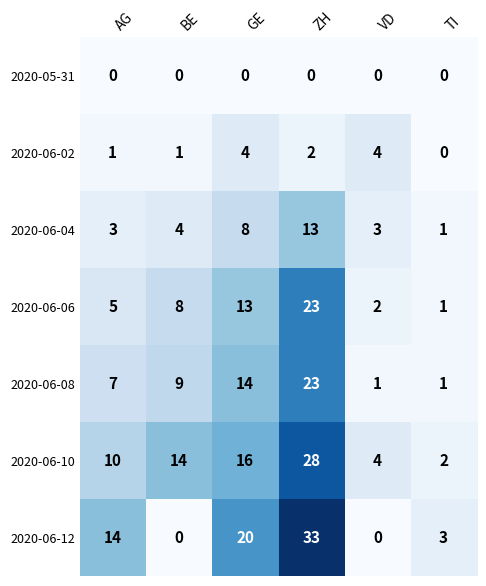

What is the sum of the 2020-06-10 values at VD and AG?

14